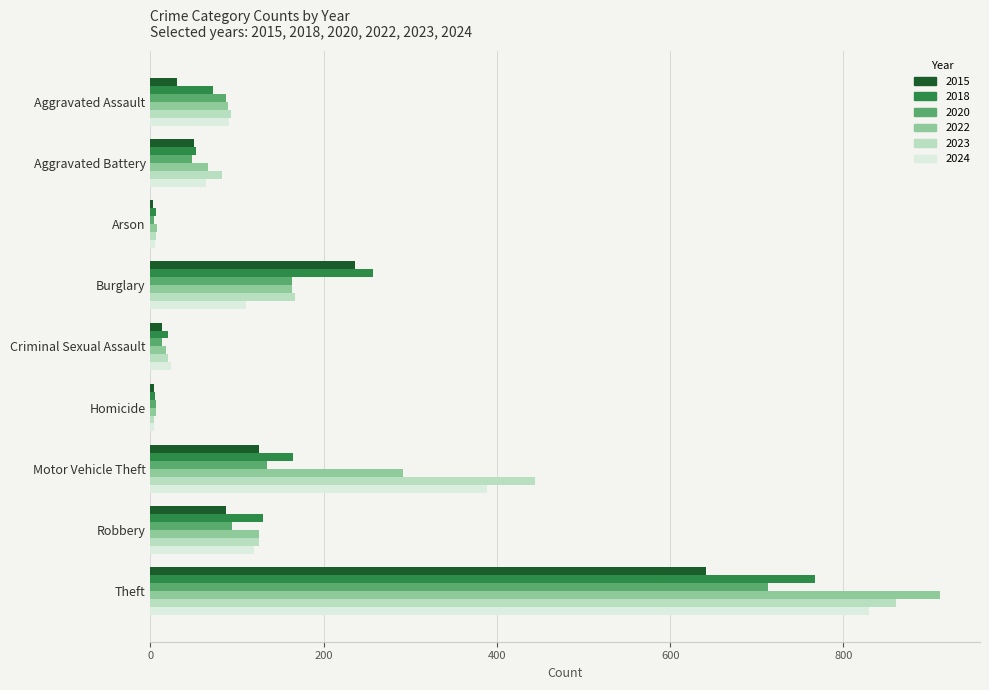

What are all the series names shown in the legend?

2015, 2018, 2020, 2022, 2023, 2024